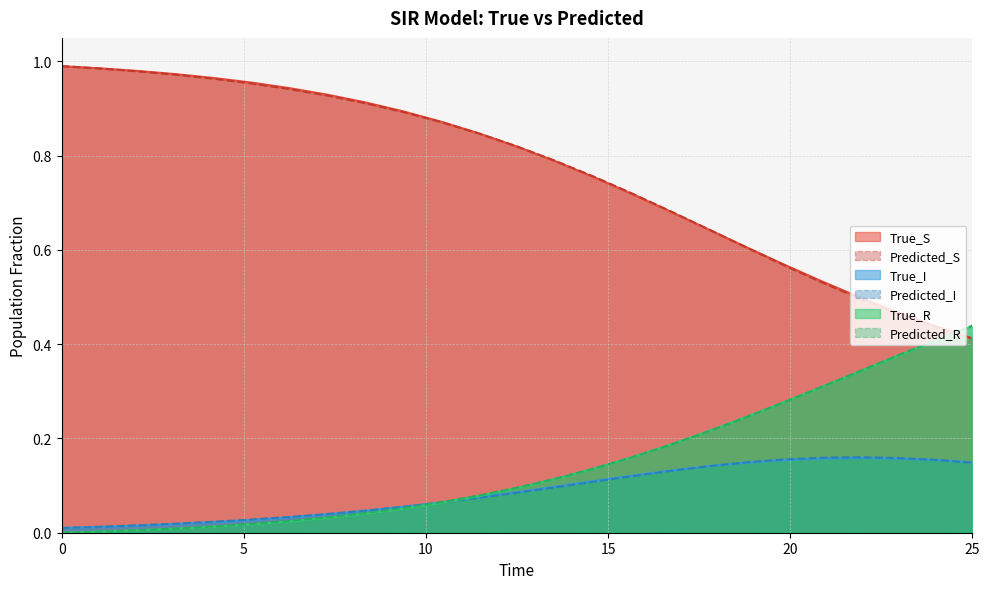

True or false: True_R has a value of 0.0 at 0.

True